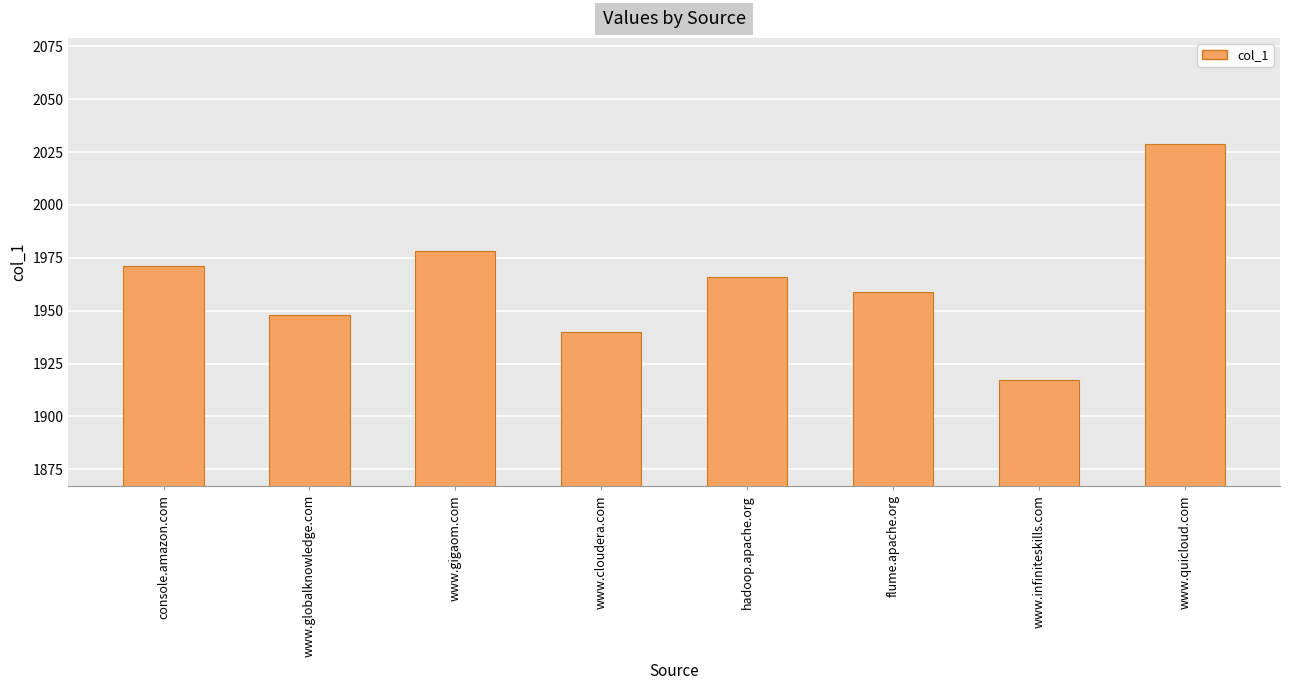

What is the smallest value displayed?

1917